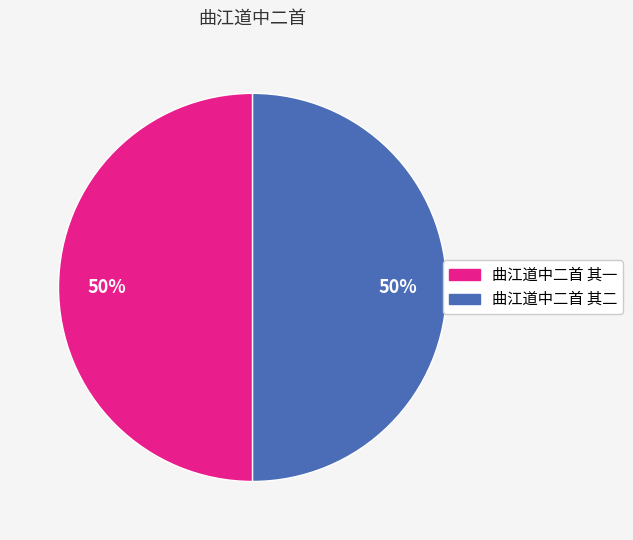

Do 曲江道中二首 其二 and 曲江道中二首 其一 together represent more than half of the pie?

Yes